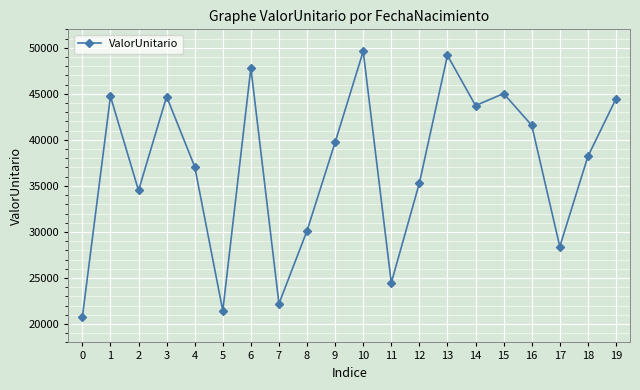

Which has a higher value, 13 or 8?

13